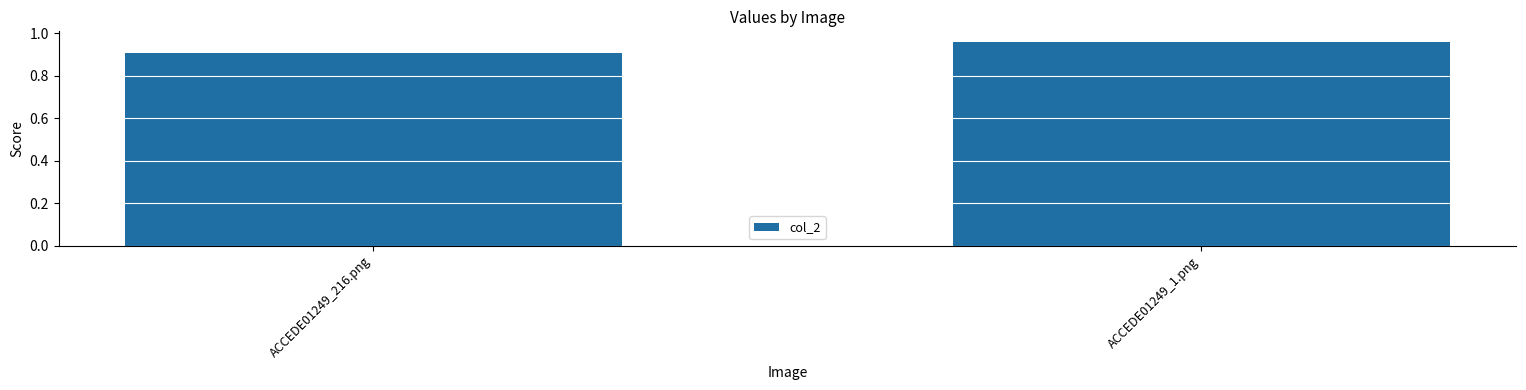

The value at ACCEDE01249_1.png is 1.3. True or false?

False